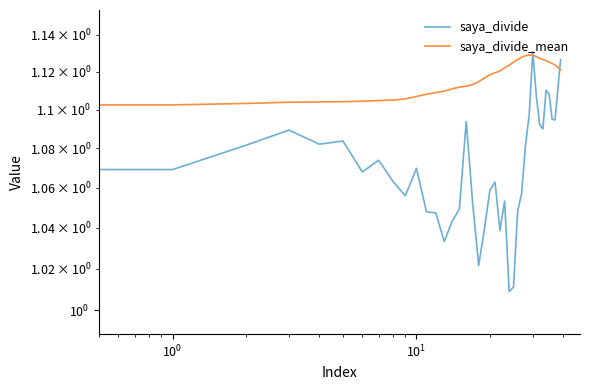

At which category is the sum across all series the highest?

30